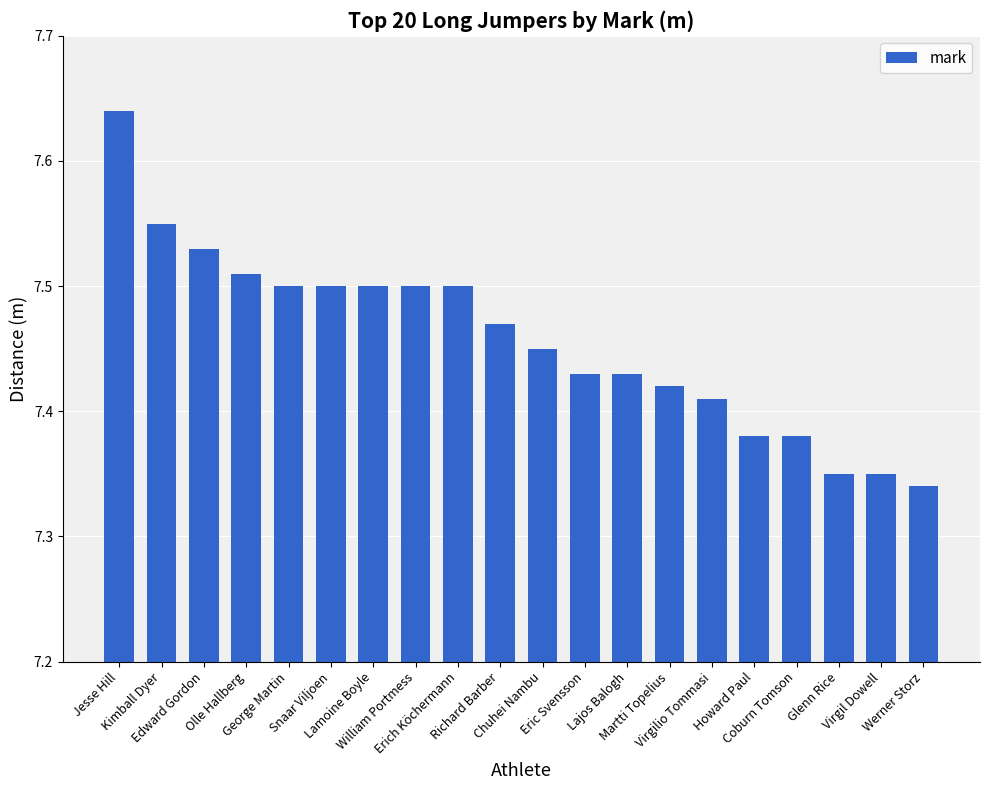

At which category does the chart reach its peak across all series?

Jesse Hill